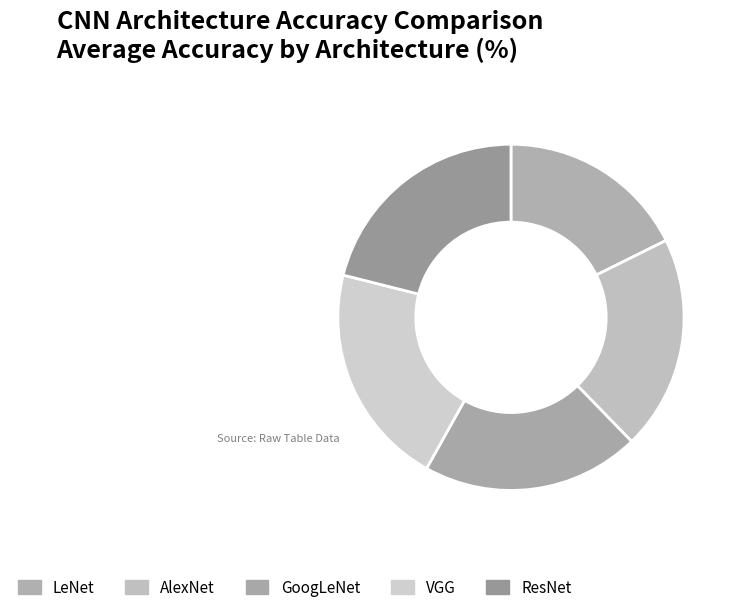

To the nearest percent, what portion does ResNet represent?

21%